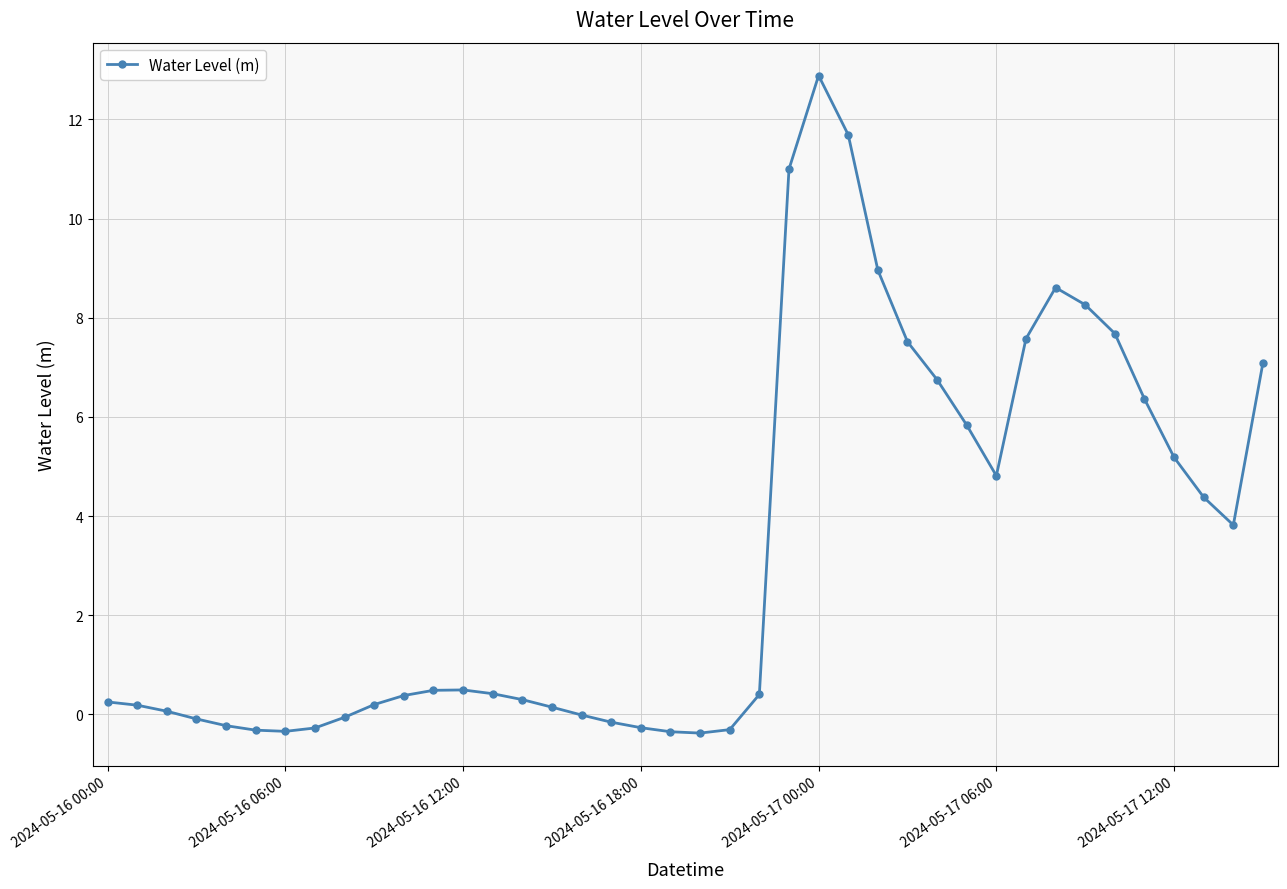

True or false: the data has more than 2 interior local peaks.

True